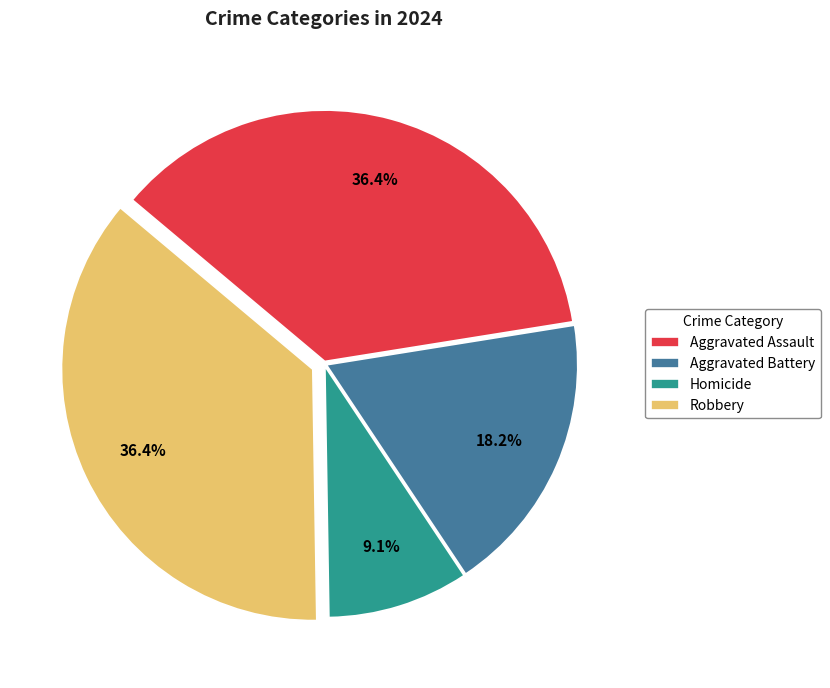

To the nearest percent, what portion does Aggravated Battery represent?

18%